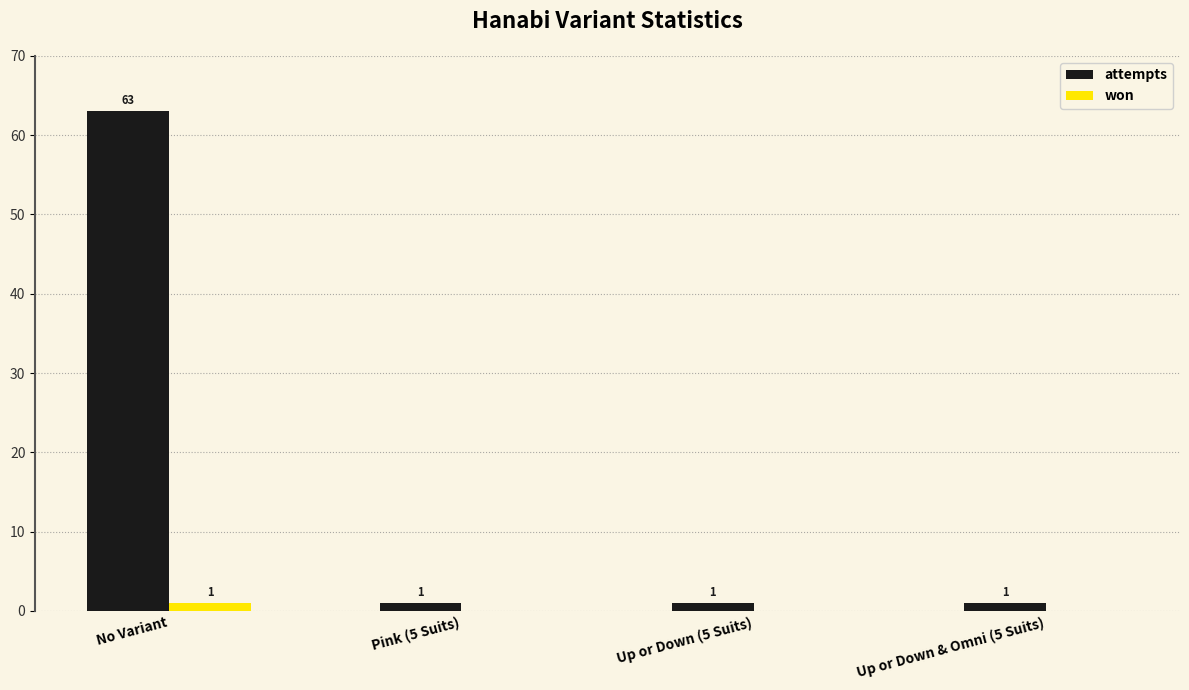

At which label does attempts reach its peak?

No Variant